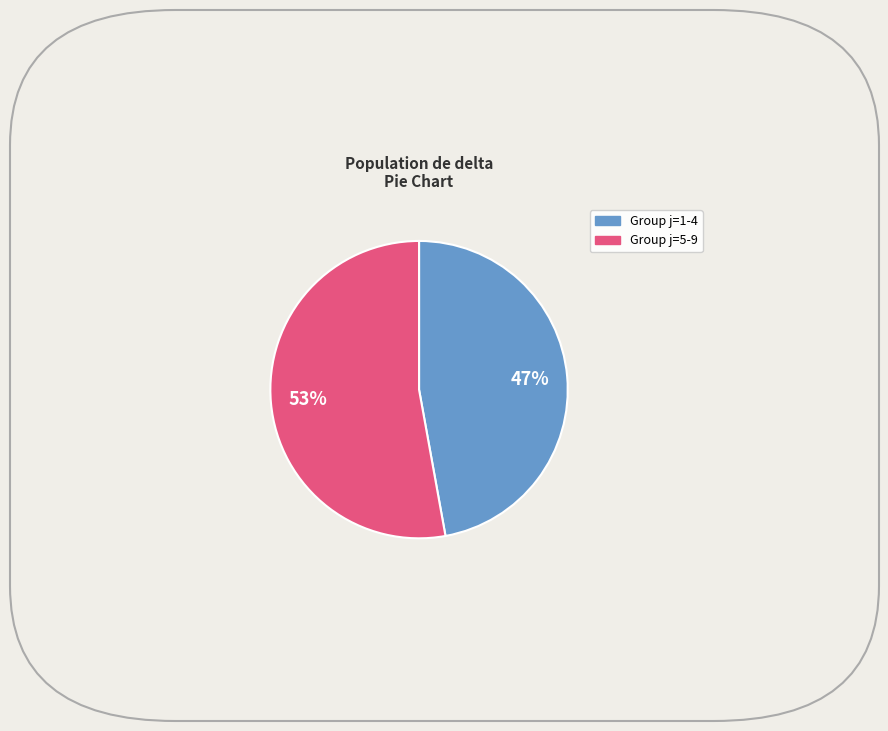

To the nearest percent, what is the average slice percentage?

50%